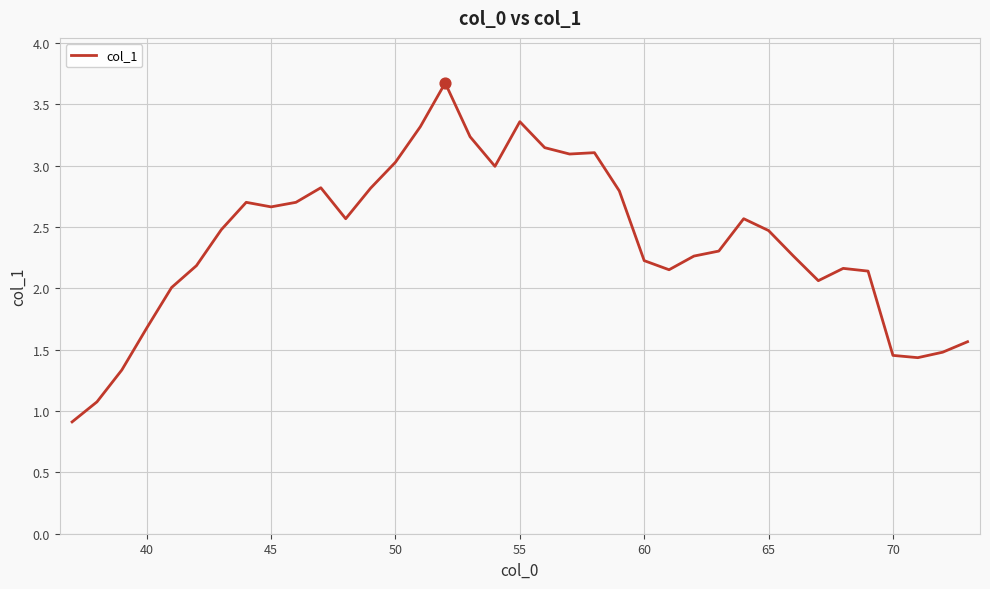

What is the greatest value displayed?

3.7